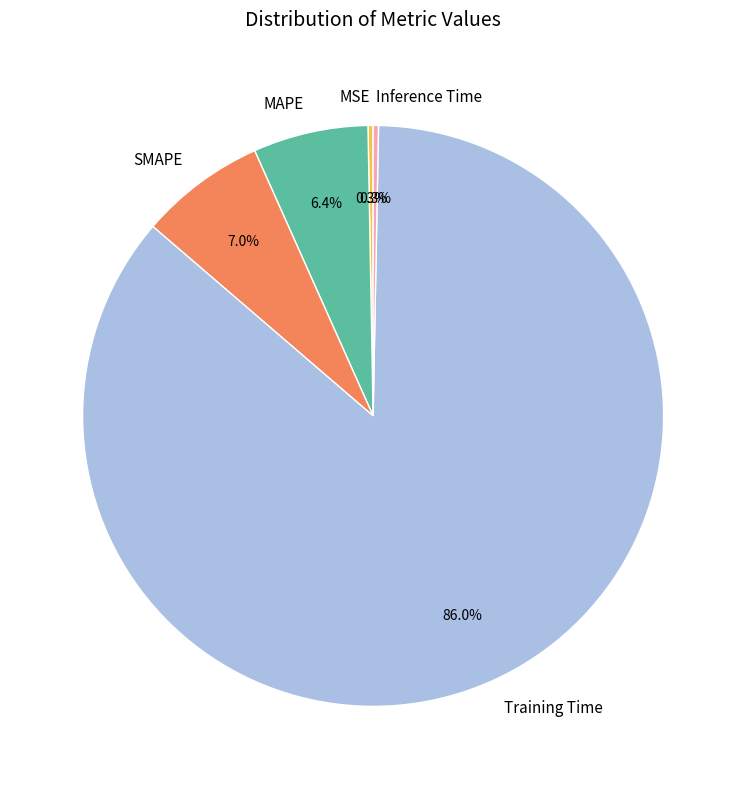

Does Training Time represent more than half of the total?

Yes